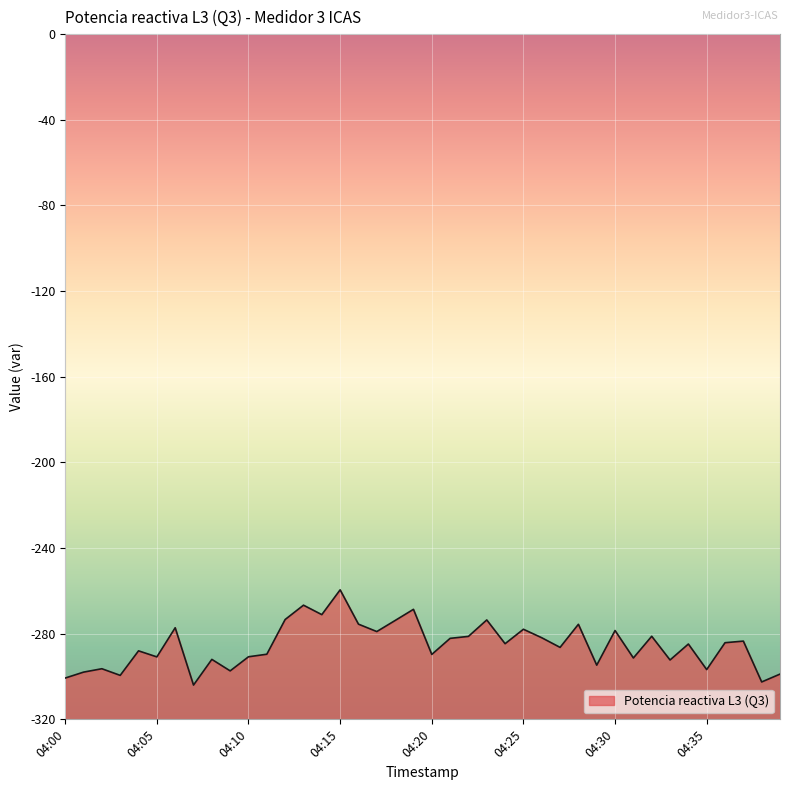

Where does the data first go above -284?

04:06